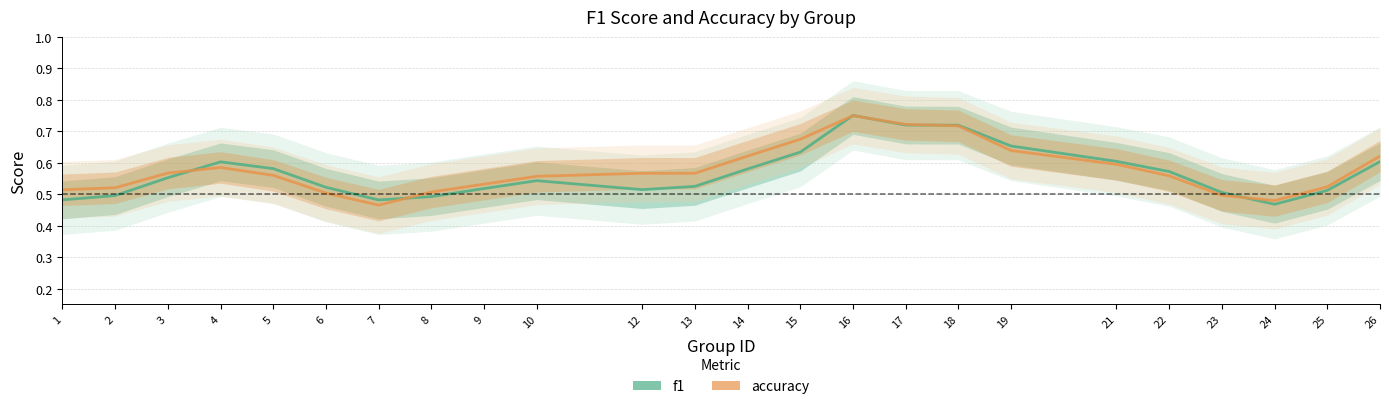

How many times do f1 and accuracy cross each other?

6